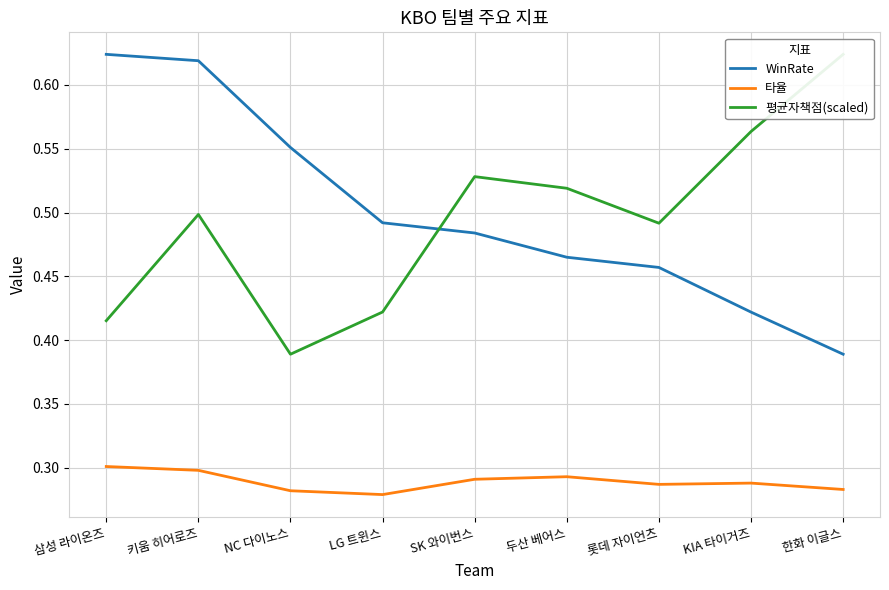

What is the spread (max minus min) of values at 롯데 자이언츠?

0.2